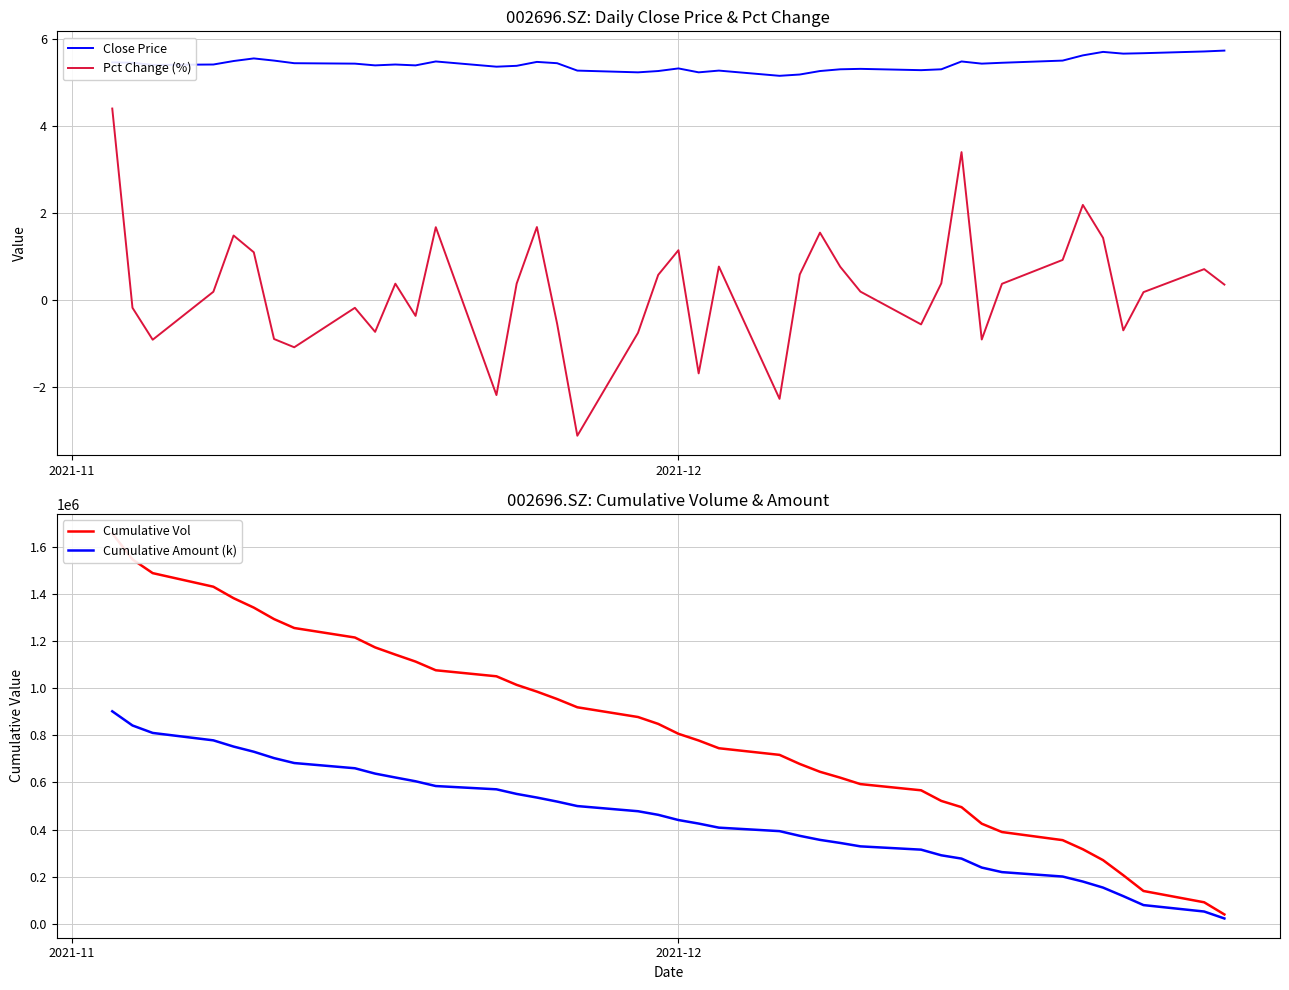

List the series in order of their peak value, highest first.

Cumulative Vol, Cumulative Amount (k), Close Price, Pct Change (%)